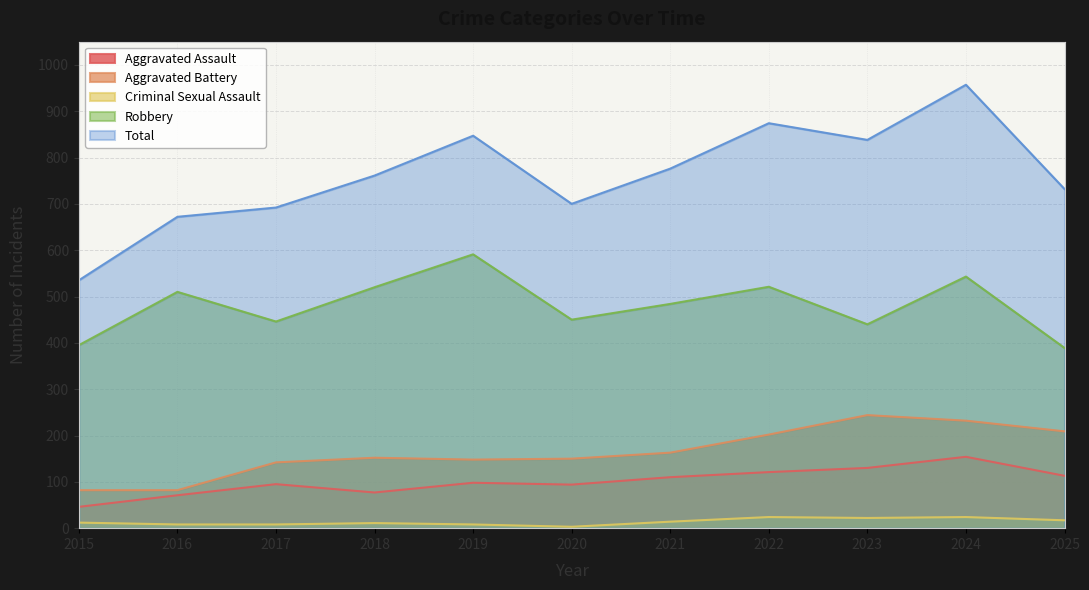

How many lines are shown in the chart?

5